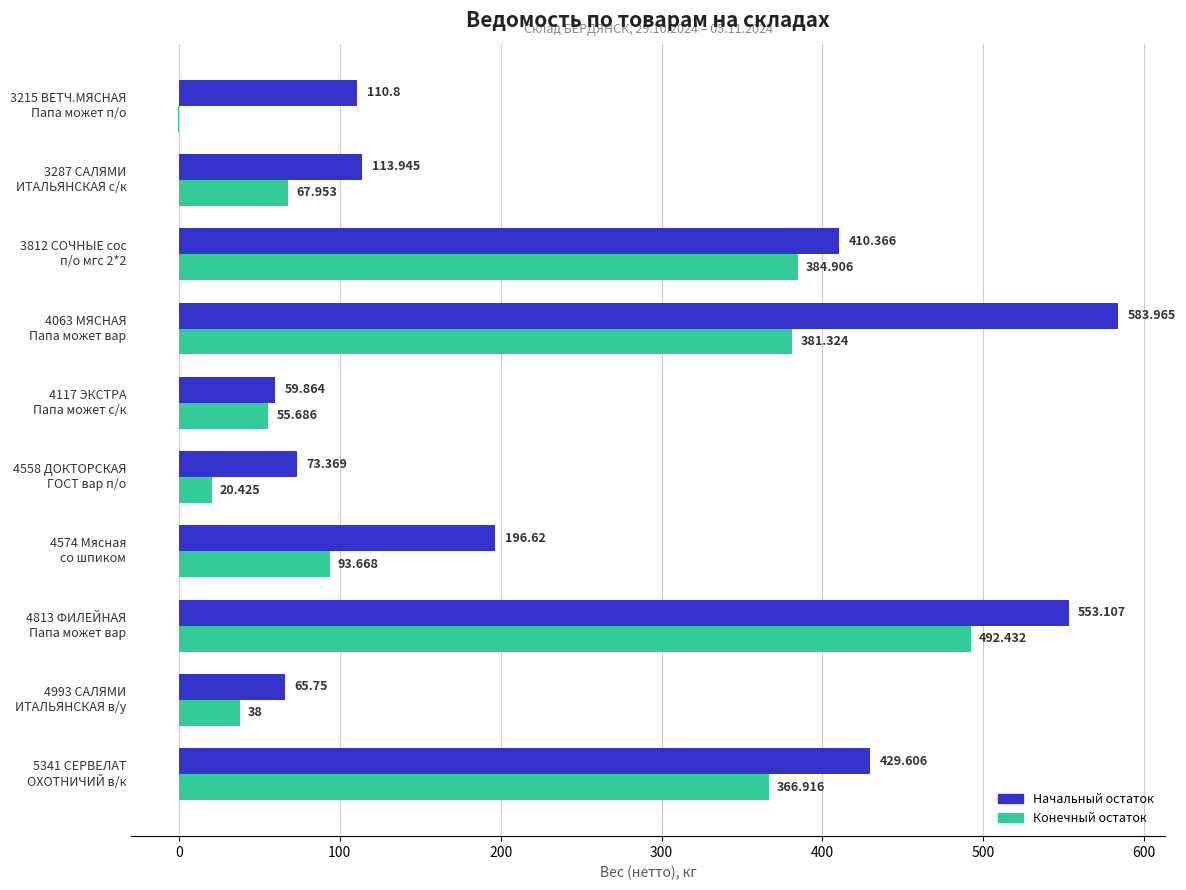

How many distinct data groups are displayed?

2